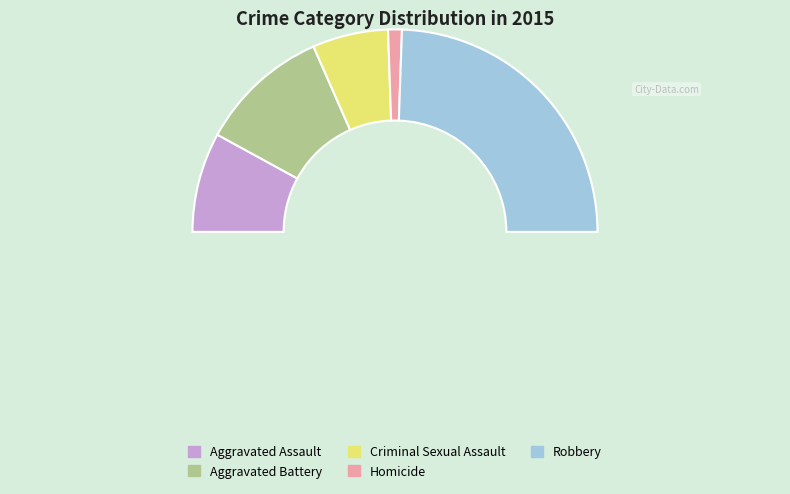

Is there a majority slice in this chart?

No